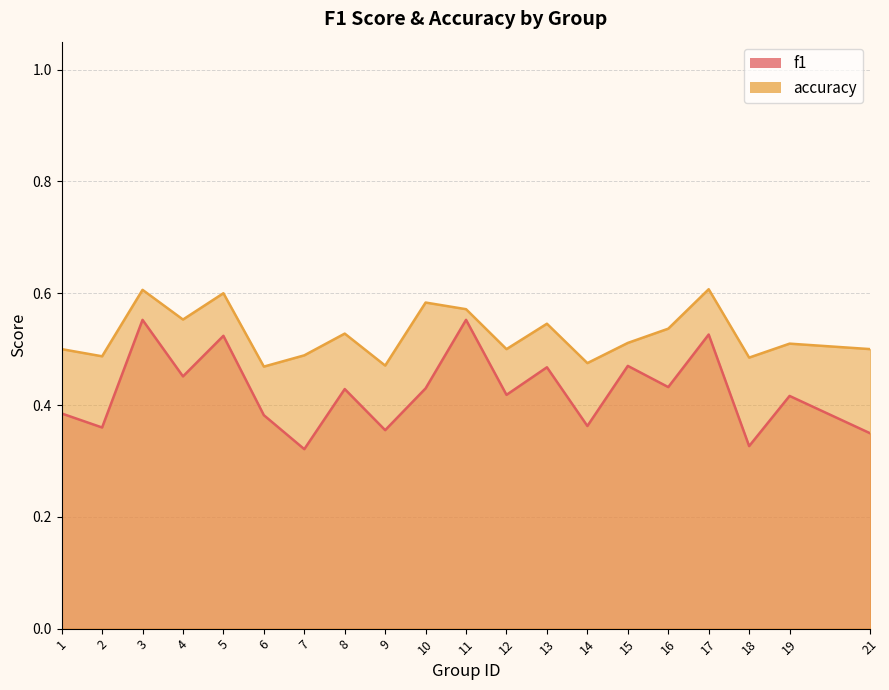

Between 8 and 14, which series saw the biggest shift?

f1